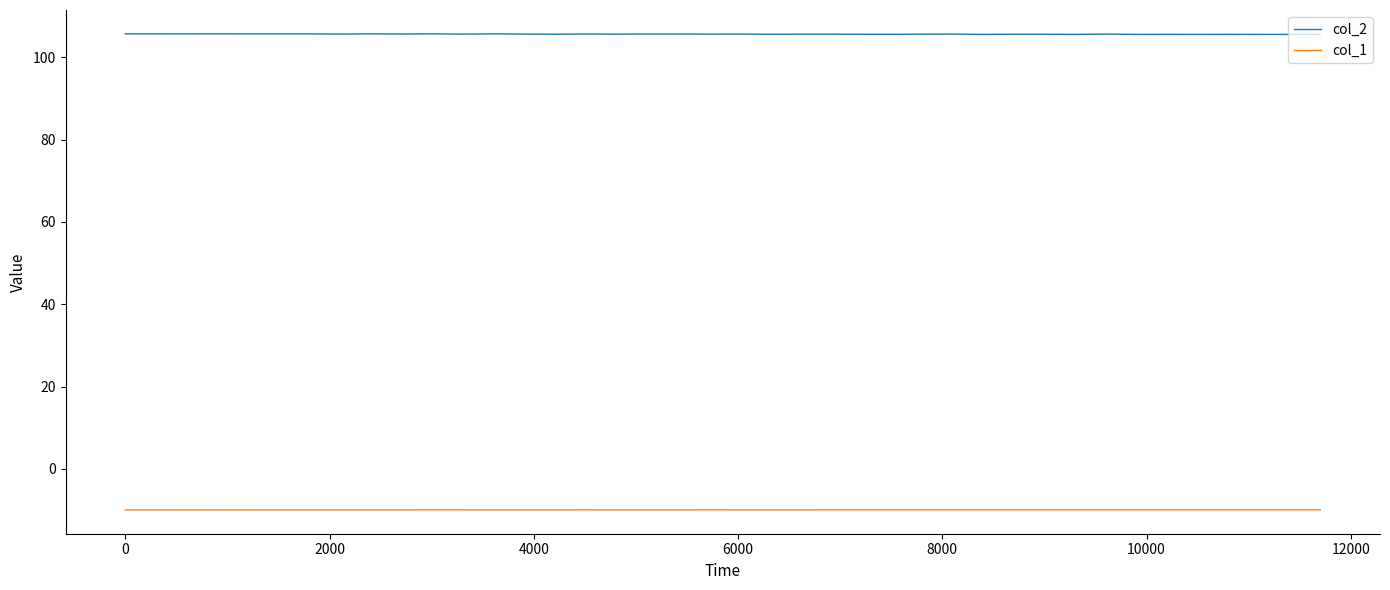

True or false: col_1 and col_2 cross at least once.

False